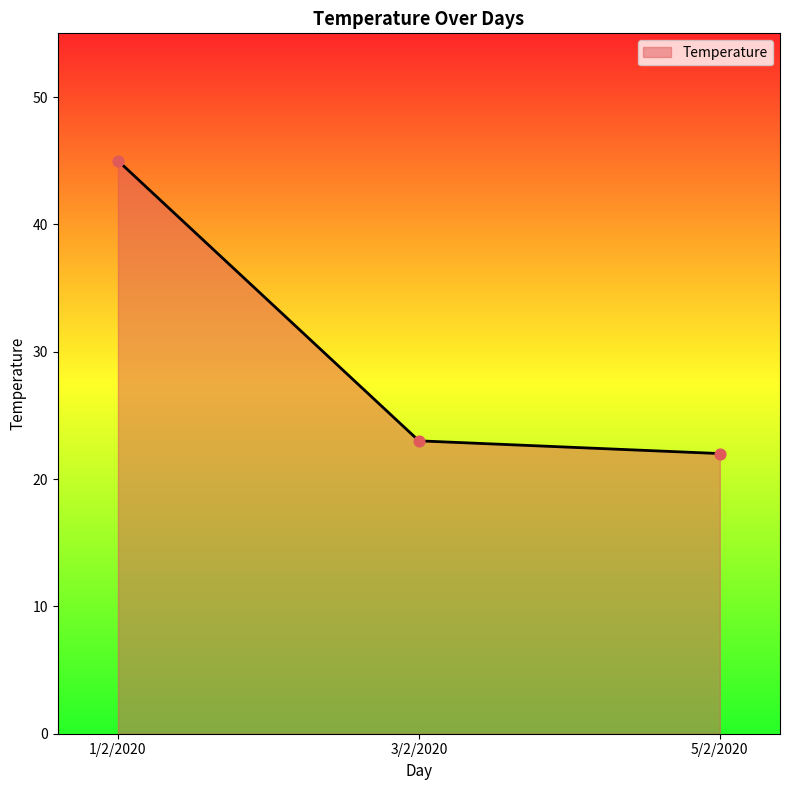

What is the ratio of the value at 1/2/2020 to the value at 3/2/2020?

2.0